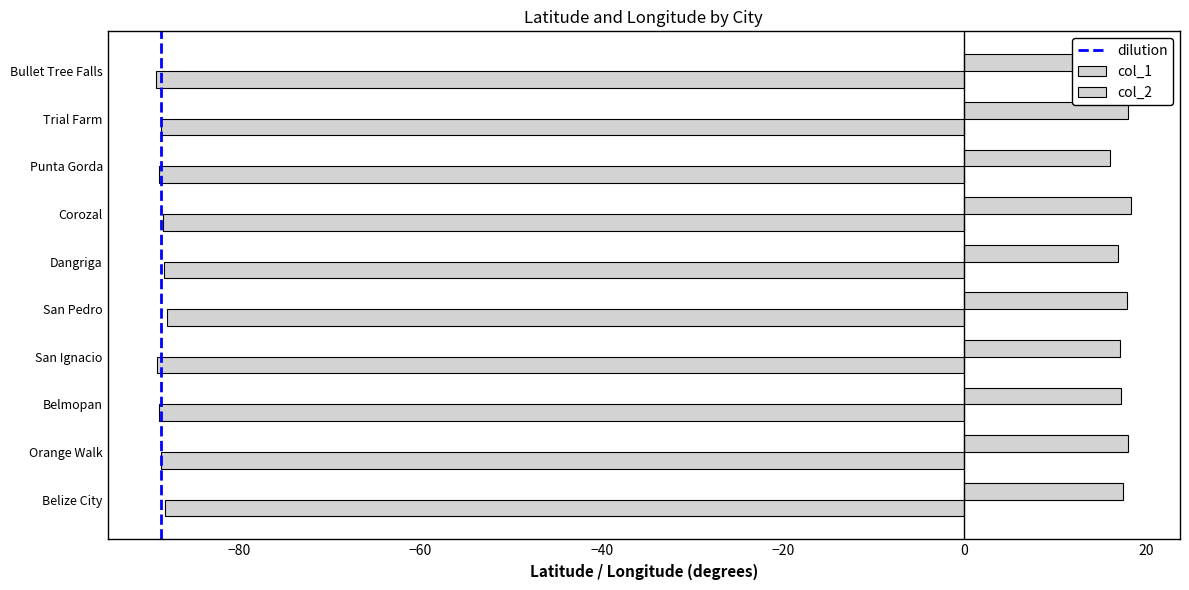

Reading left to right, extract all data points from this chart.

col_1: 17.5	18.1	17.2	17.2	17.9	17.0	18.4	16.1	18.1	17.2
col_2: -88.2	-88.6	-88.8	-89.1	-88.0	-88.2	-88.4	-88.8	-88.5	-89.1